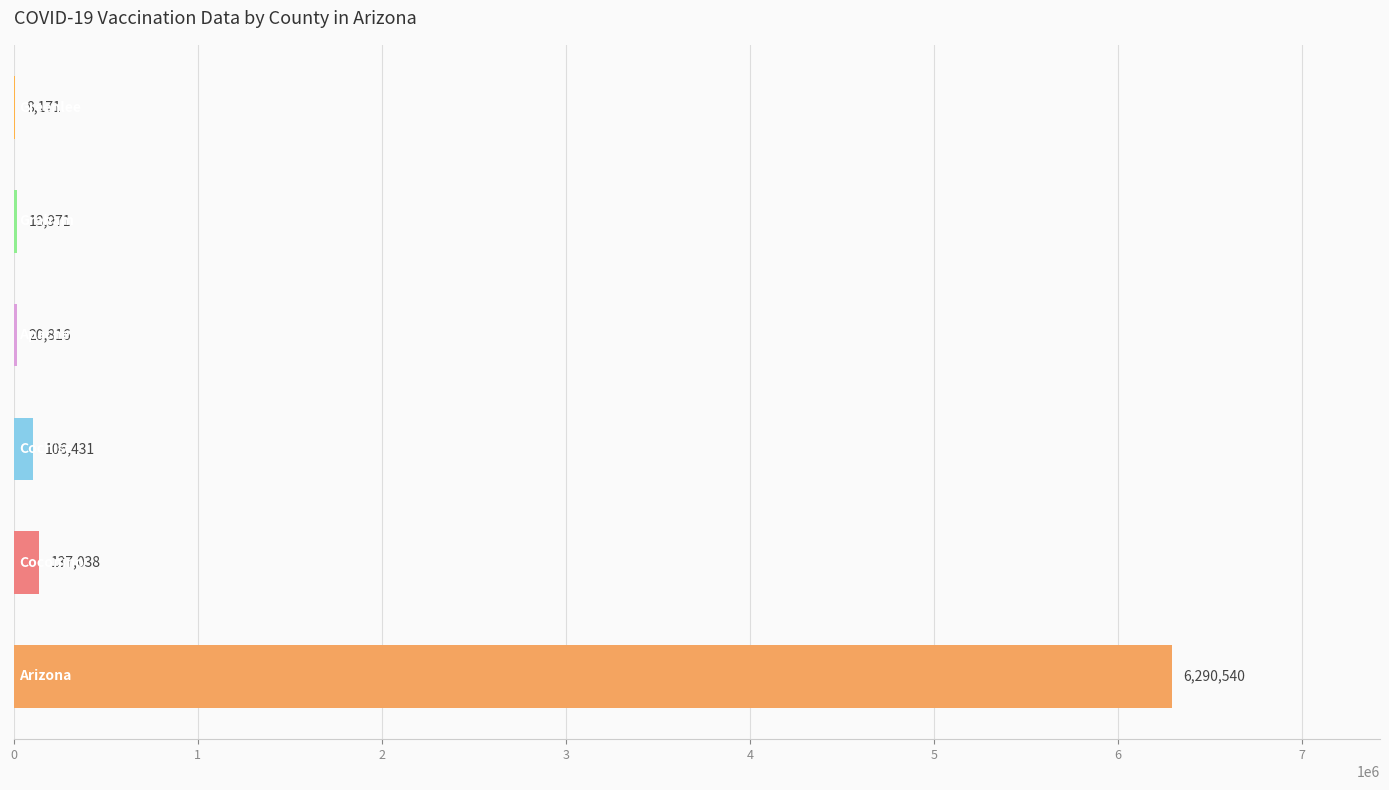

What is the sum of all values?

6581967